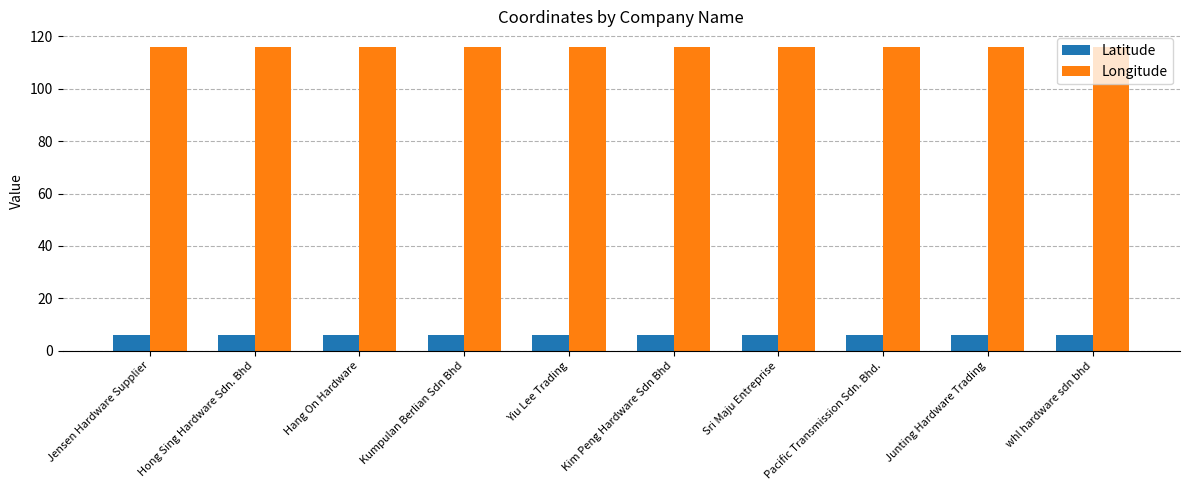

The Latitude series shows 6.0 at Pacific Transmission Sdn. Bhd.. True or false?

True